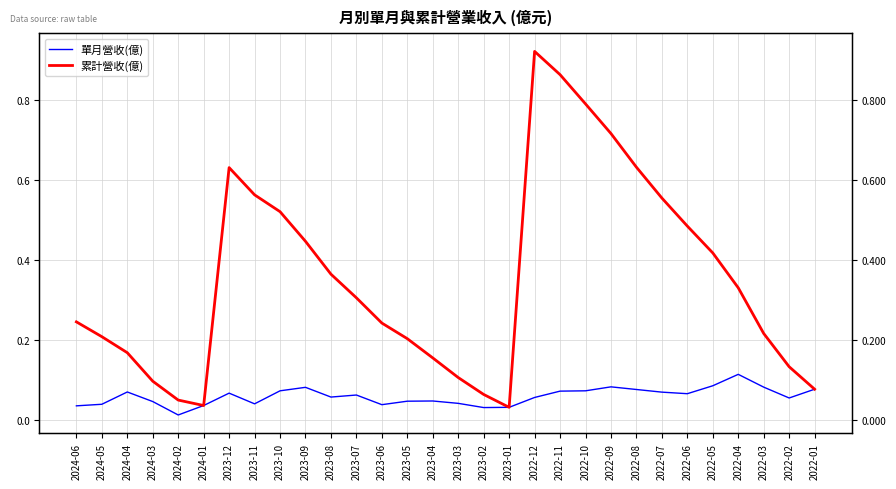

Count the 單月營收(億) values in the range 0 to 1.

30